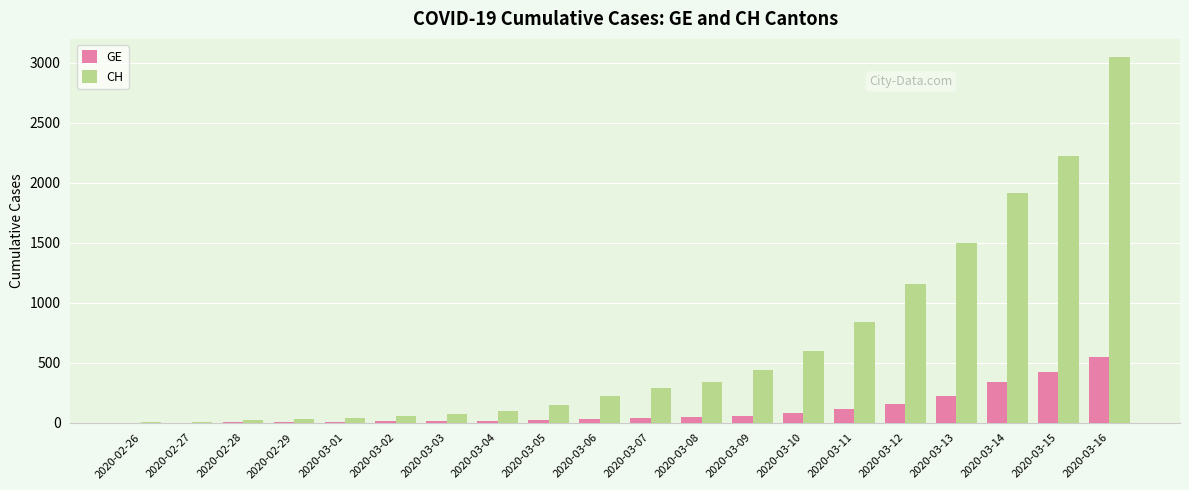

What is the sum of all CH values?

13020